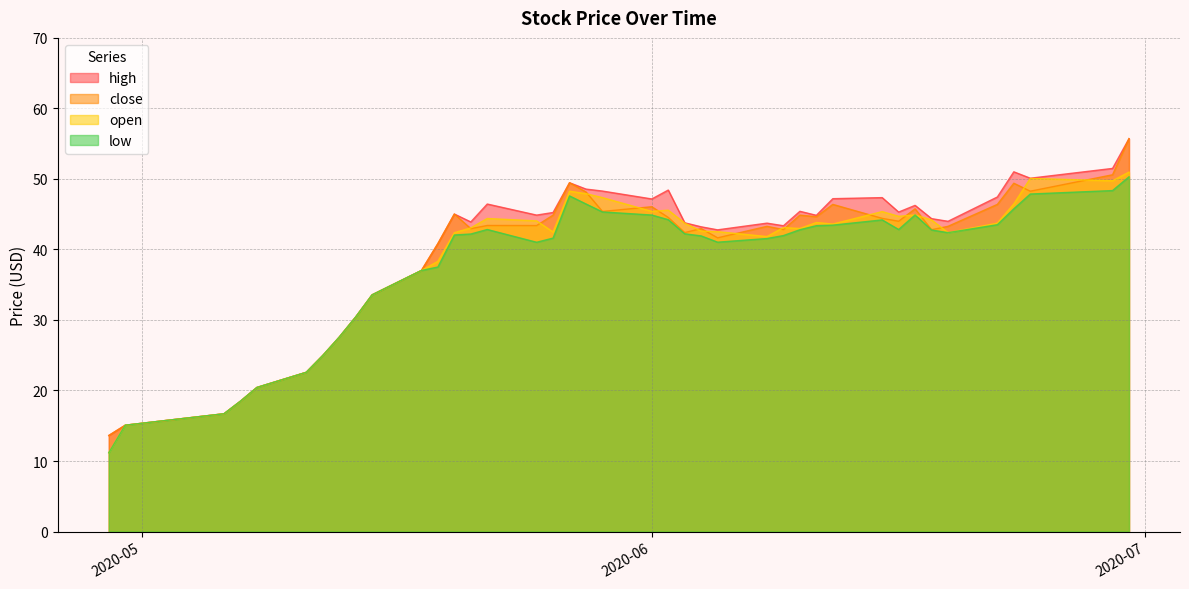

Where is low nearest to the value 30?

2020-05-14